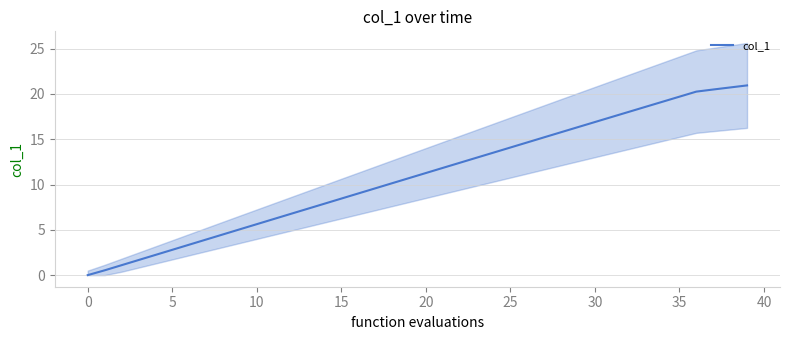

What is the average value?

10.9